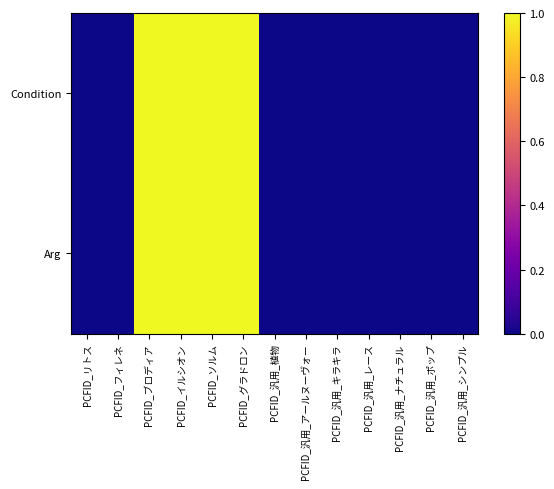

Which has a higher value, PCFID_汎用_ナチュラル or PCFID_汎用_ポップ?

PCFID_汎用_ナチュラル